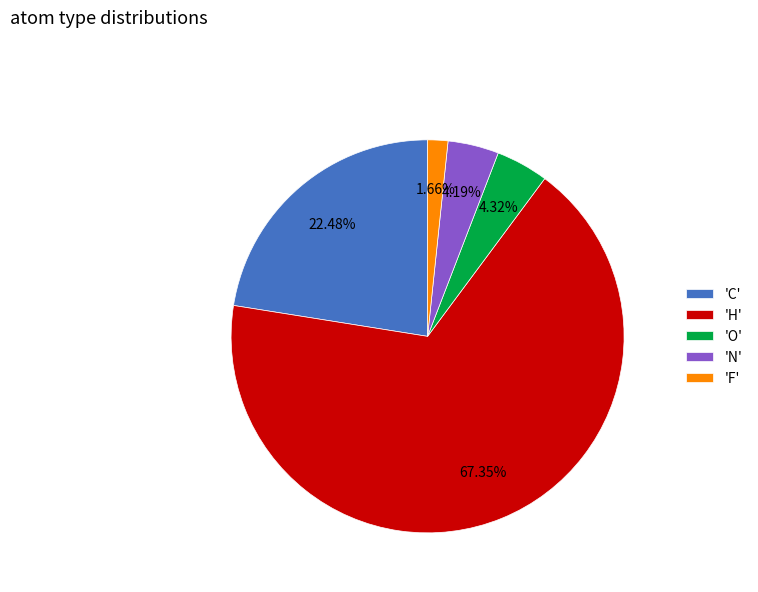

Approximately how many times larger is the value at 'H' compared to 'N'?

16.1